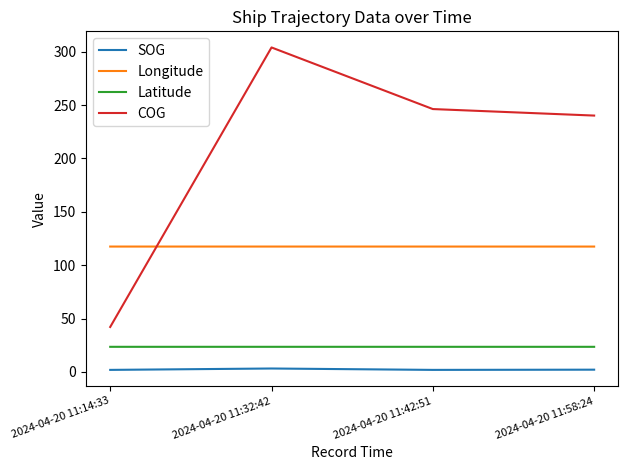

What is the total value across all series at 2024-04-20 11:14:33?

184.9